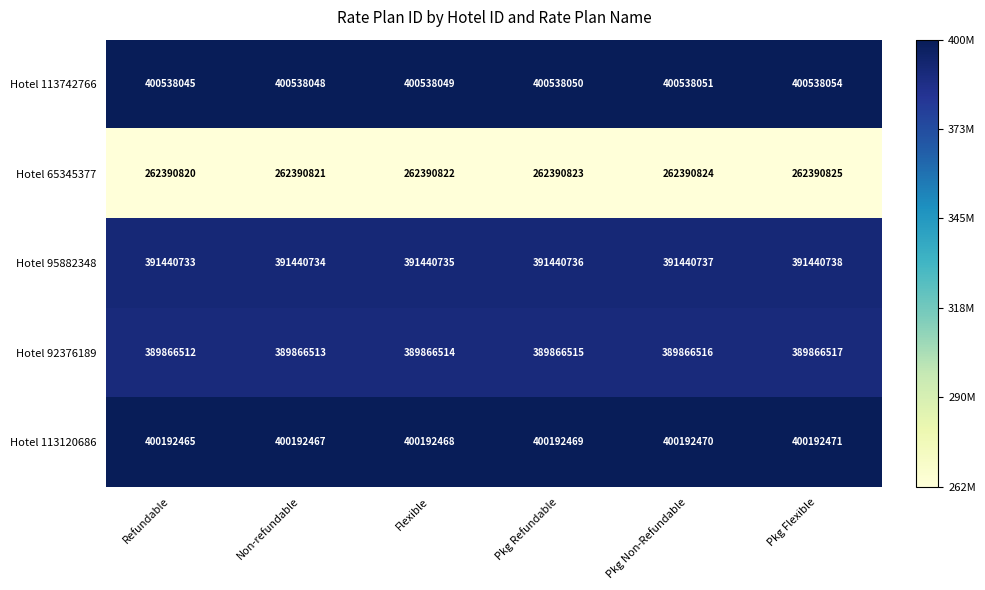

At which label does Hotel 113120686 reach its peak?

Pkg Flexible